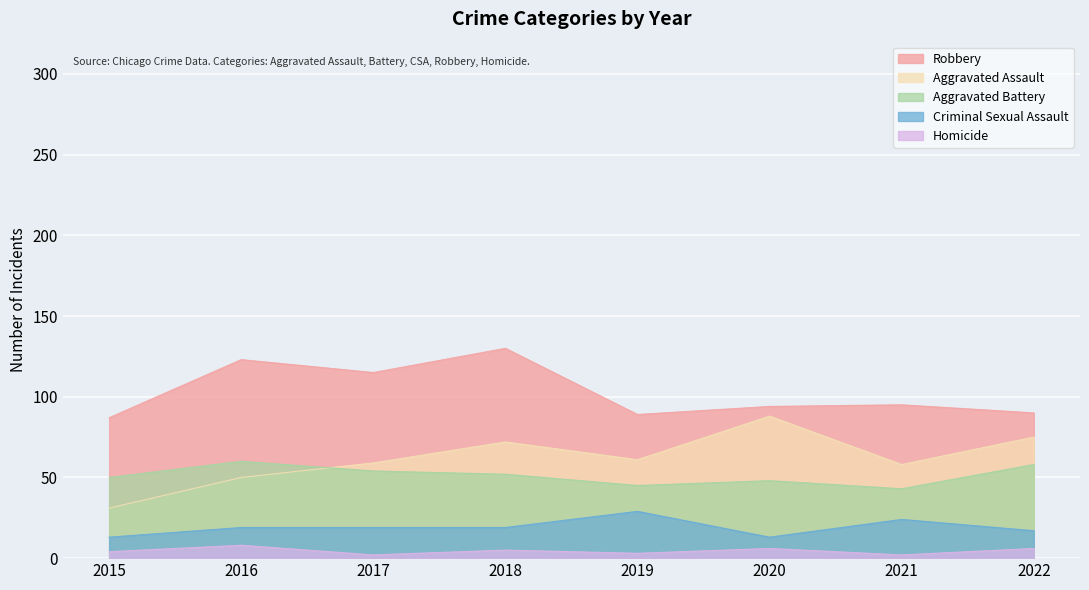

True or false: Homicide has more than 0 points higher than both neighbors.

True